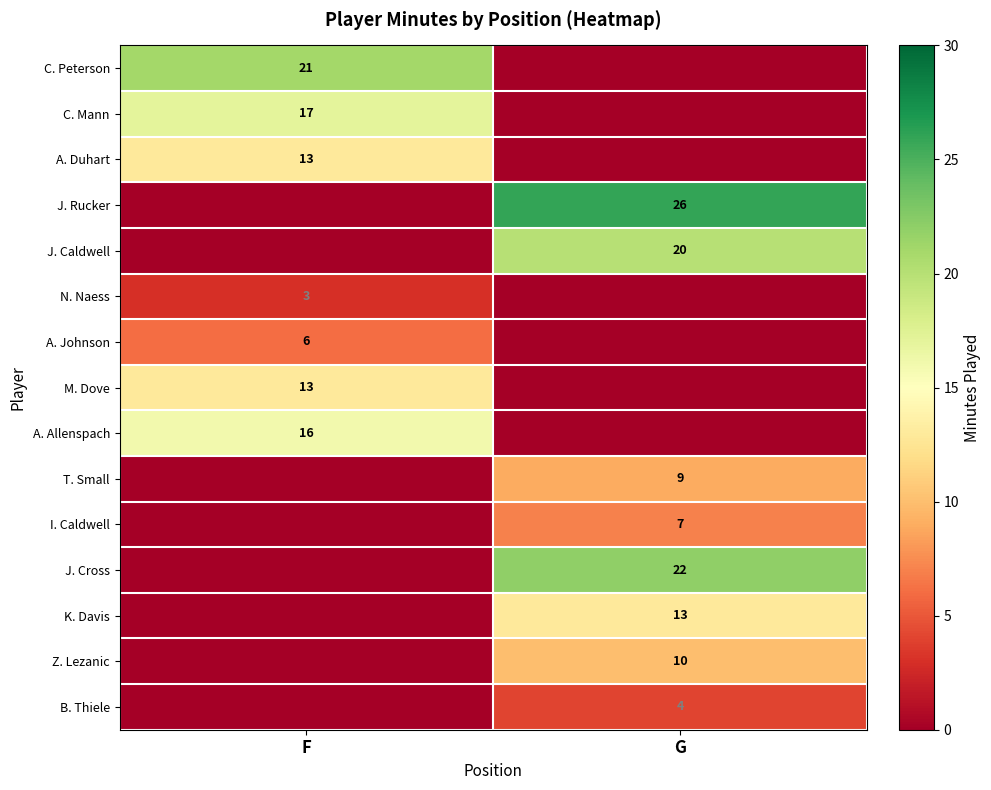

True or false: A. Johnson has a value of 11 at F.

False